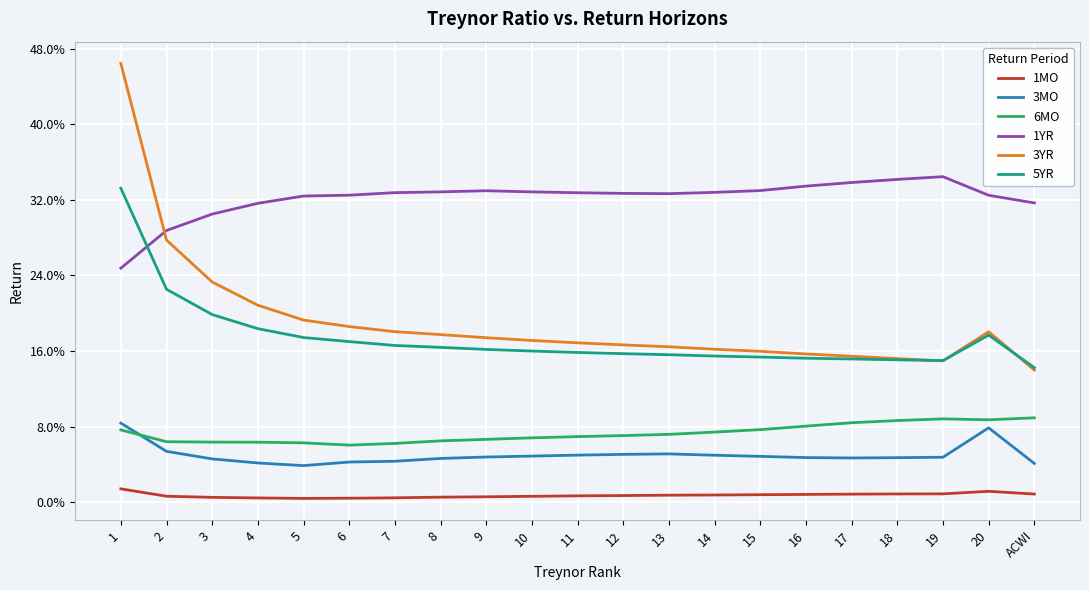

The 5YR series shows 0.2 at 7. True or false?

True